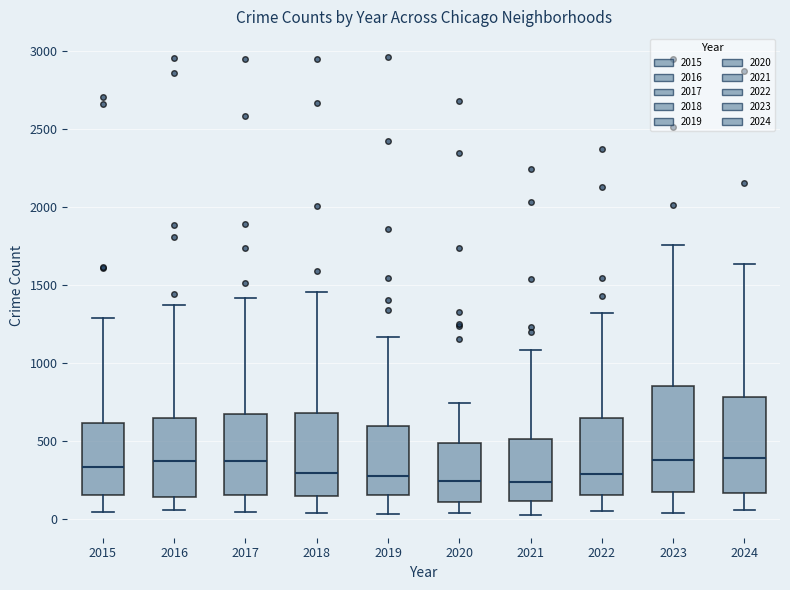

Reading left to right, transcribe this box plot: for each box, give where its median line is, the range the box spans, and where its two whiskers end, as read against the y-axis. The values are not printed on the chart, so give them approximately, as read against the axis.

2015: median 350, box 150 to 600, whiskers 50 to 1300
2016: median 350, box 150 to 650, whiskers 50 to 1350
2017: median 350, box 150 to 650, whiskers 50 to 1400
2018: median 300, box 150 to 700, whiskers 50 to 1450
2019: median 300, box 150 to 600, whiskers 50 to 1150
2020: median 250, box 100 to 500, whiskers 50 to 750
2021: median 250, box 100 to 500, whiskers 50 to 1100
2022: median 300, box 150 to 650, whiskers 50 to 1350
2023: median 400, box 200 to 850, whiskers 50 to 1750
2024: median 400, box 150 to 800, whiskers 50 to 1650